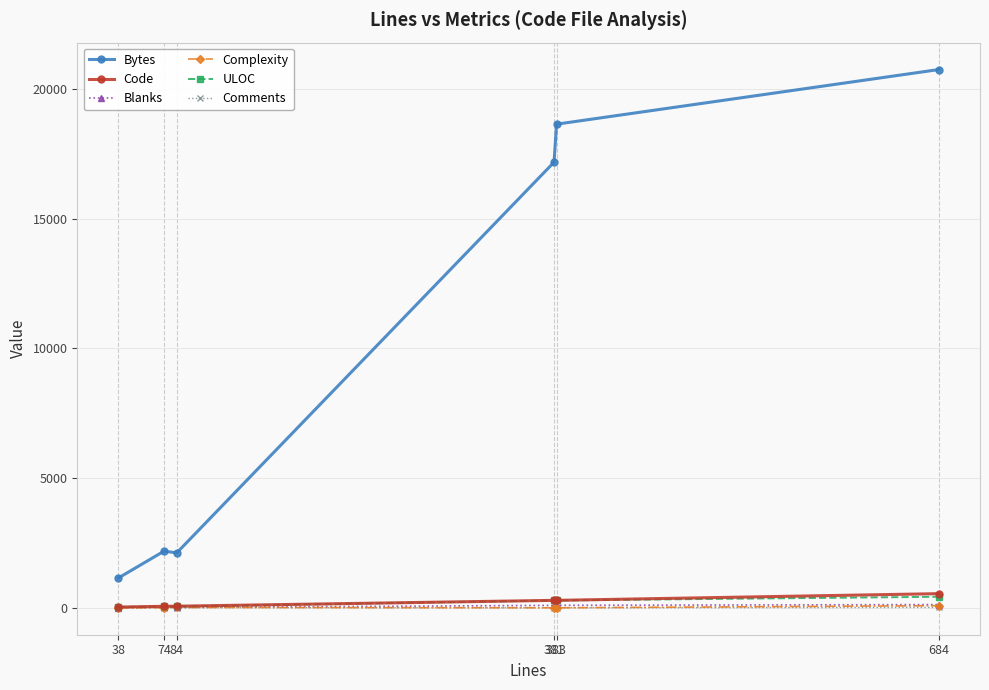

What is the difference between the highest and lowest values at 74?

2184